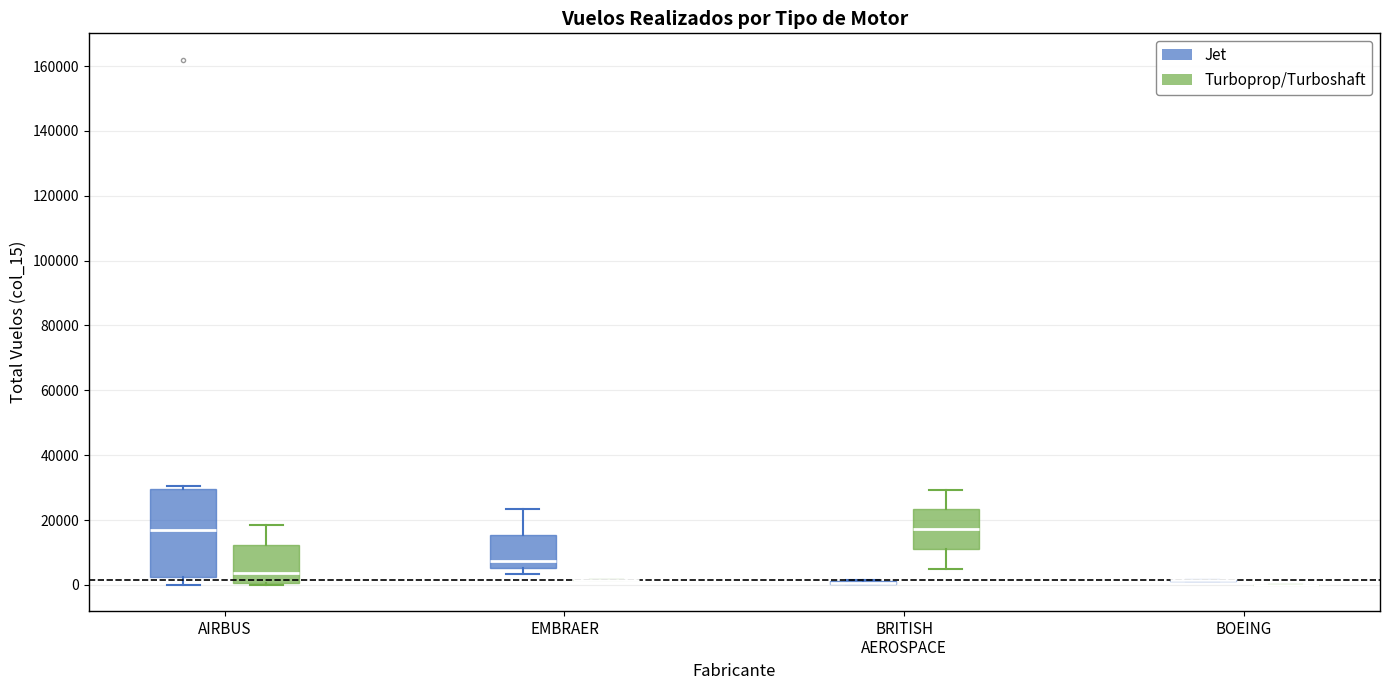

Reading left to right, transcribe this box plot: for each box, give where its median line is, the range the box spans, and where its two whiskers end, as read against the y-axis. The values are not printed on the chart, so give them approximately, as read against the axis.

AIRBUS (Jet): median 18000, box 2000 to 30000, whiskers 0 to 30000 (just above the box's upper edge)
AIRBUS (Turboprop/Turboshaft): median 4000, box 0 to 12000, whiskers 0 to 18000
EMBRAER (Jet): median 8000, box 6000 to 16000, whiskers 4000 to 24000
EMBRAER (Turboprop/Turboshaft): box collapsed to a line at 2000, whiskers 2000 to 2000
BRITISH AEROSPACE (Jet): box collapsed to a line at 0, whiskers 0 to 2000
BRITISH AEROSPACE (Turboprop/Turboshaft): median 18000, box 10000 to 24000, whiskers 4000 to 30000
BOEING (Jet): box collapsed to a line at 2000, whiskers 2000 to 2000
BOEING (Turboprop/Turboshaft): box collapsed to a line at 0, whiskers 0 to 0